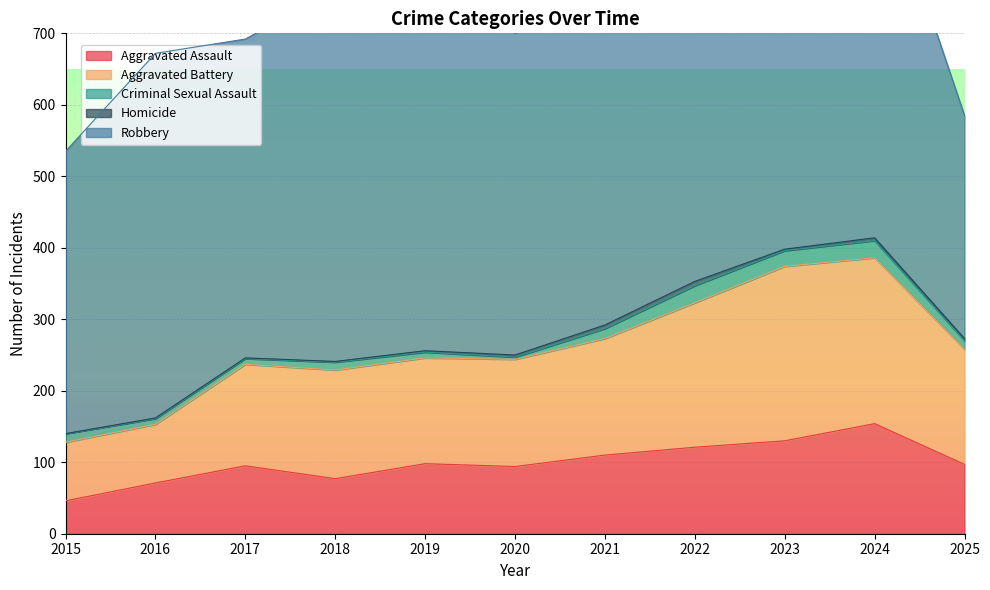

The value of Aggravated Assault at 2017 is 95. True or false?

True